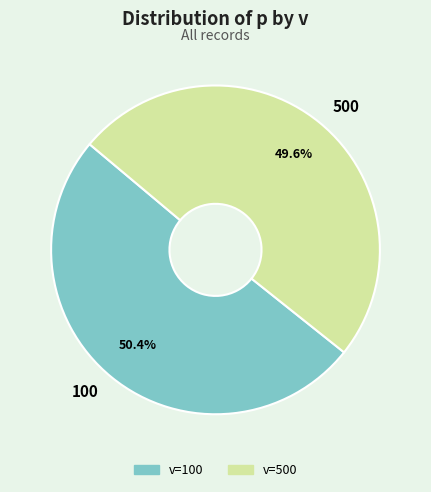

How many slices are in this pie chart?

2